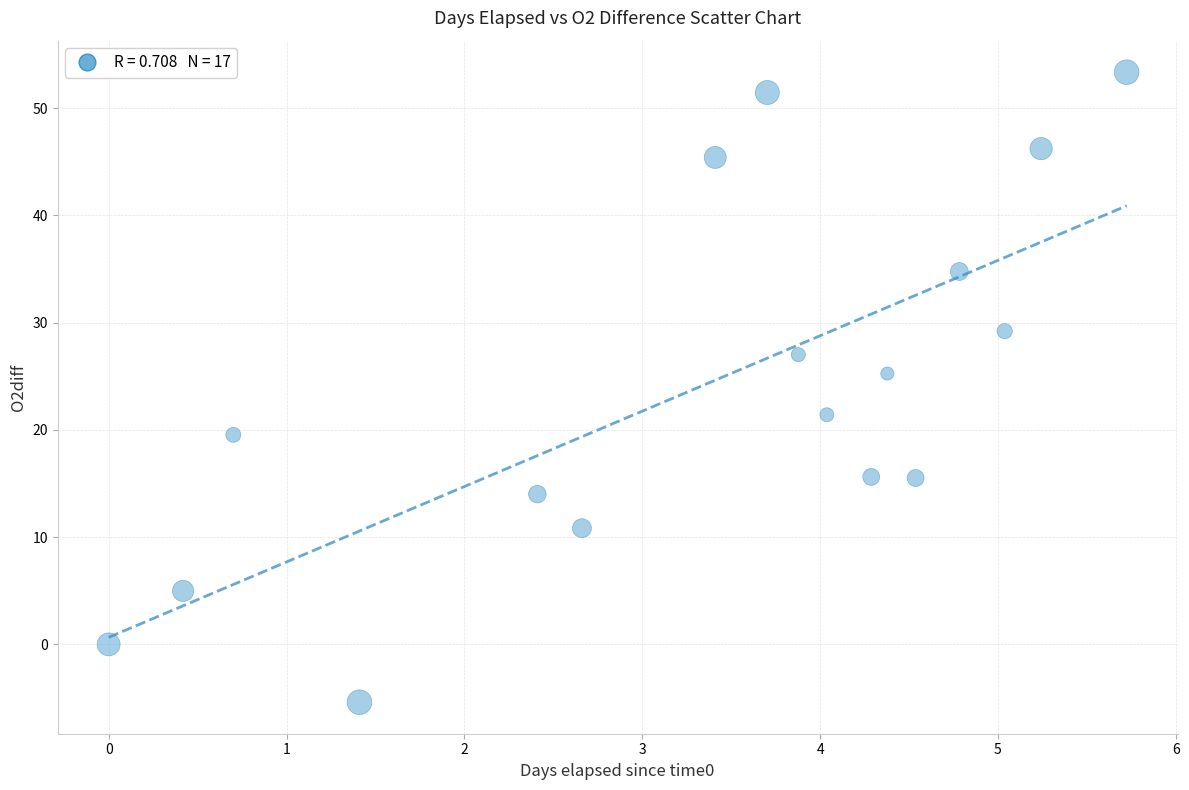

What Y value in the scatter plot is closest to 23?

21.4